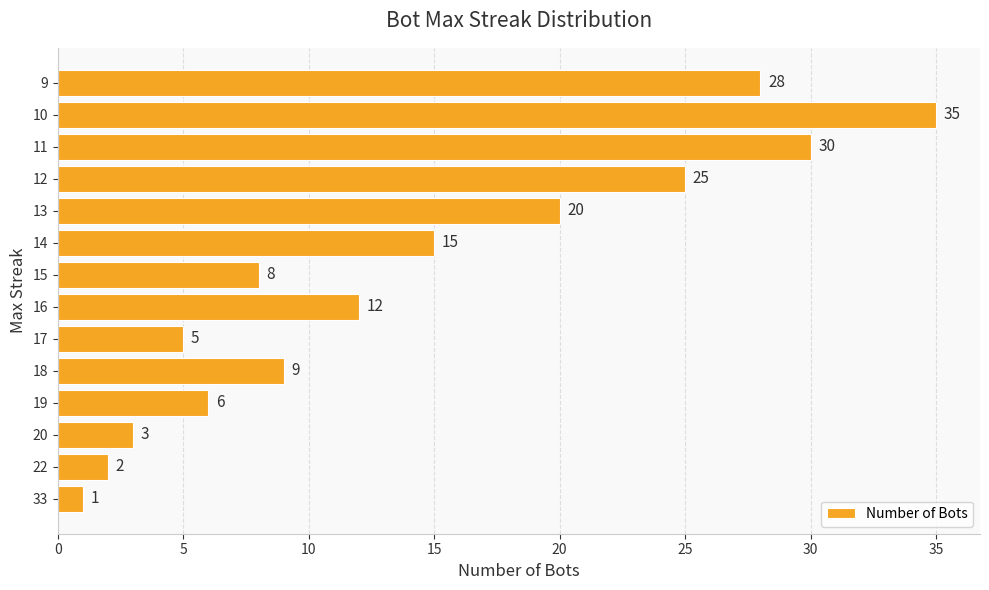

At which label is the value closest to 18?

13